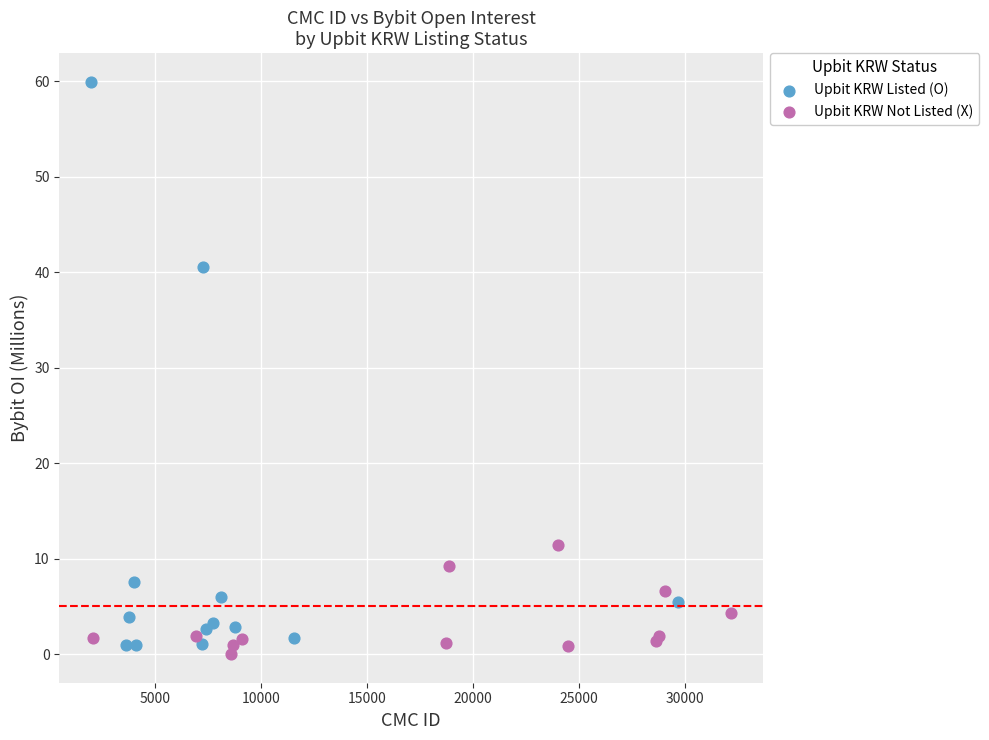

Which series reaches the maximum Y coordinate?

Upbit KRW Listed (O)